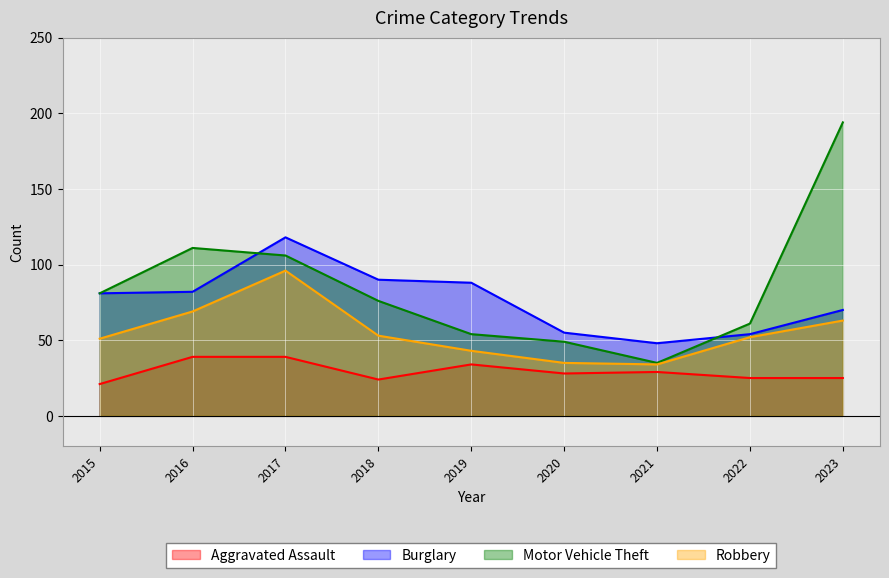

At how many categories does at least one series exceed 26?

9